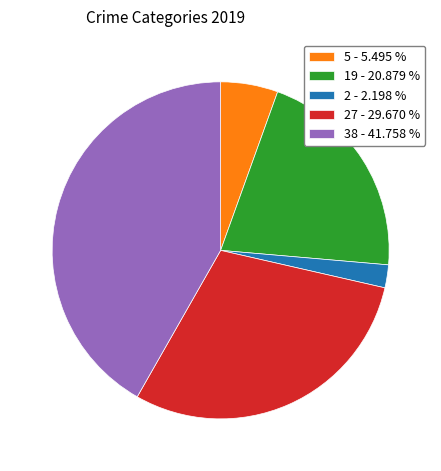

Between 38 - 41.758 % and 27 - 29.670 %, which is larger?

38 - 41.758 %